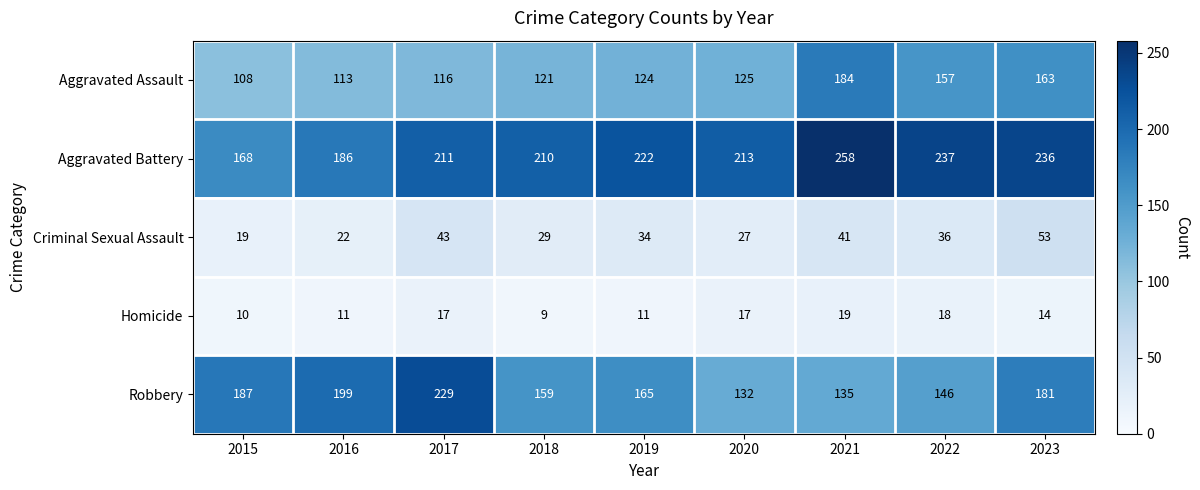

Count the Homicide values in the range 11 to 17.

5